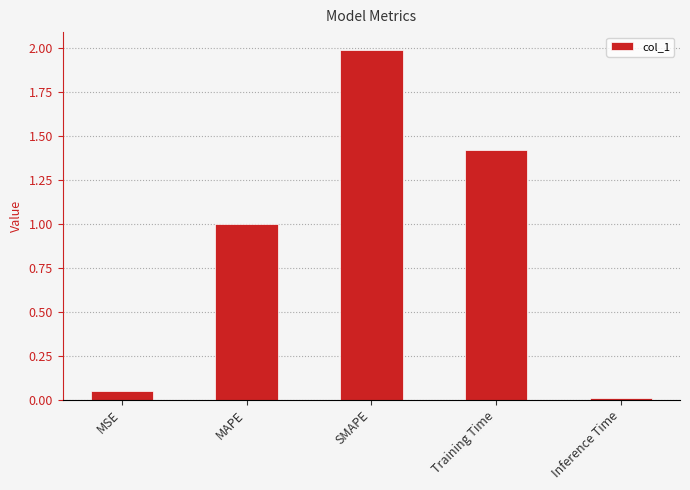

What is the greatest value displayed?

2.0